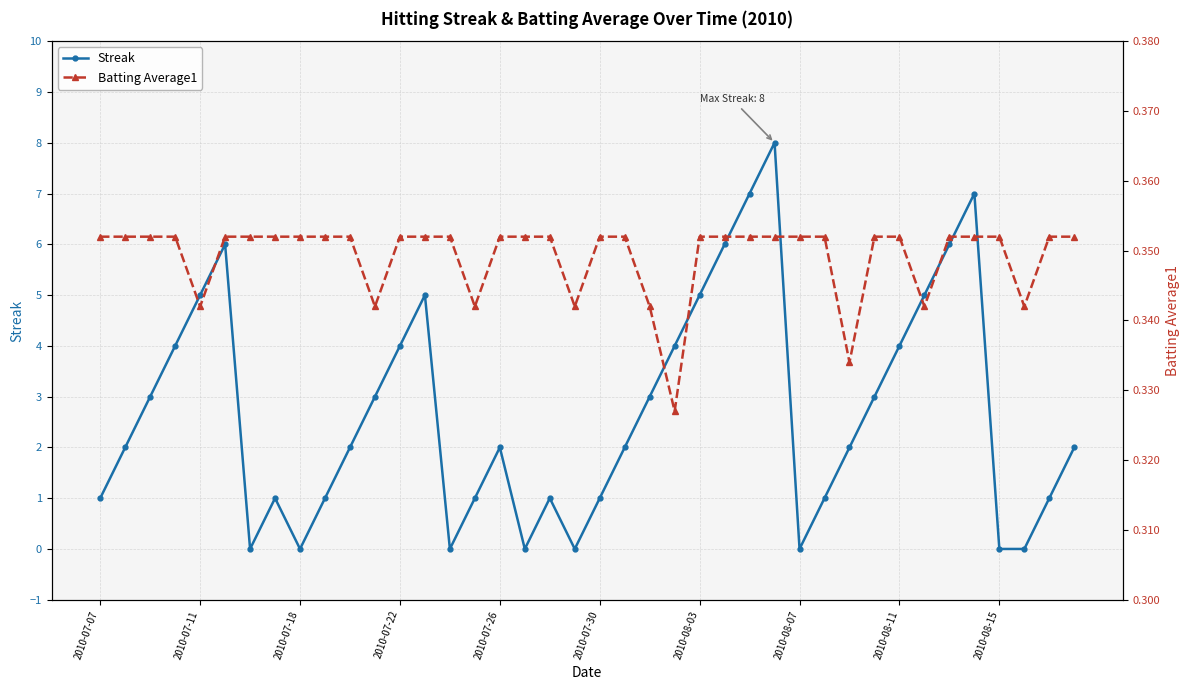

True or false: Streak has a value of 0.3 at 38.

False